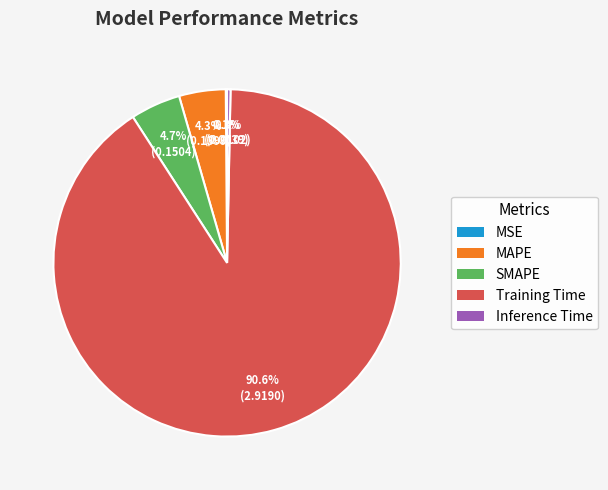

Which category has the biggest portion of the pie?

Training Time